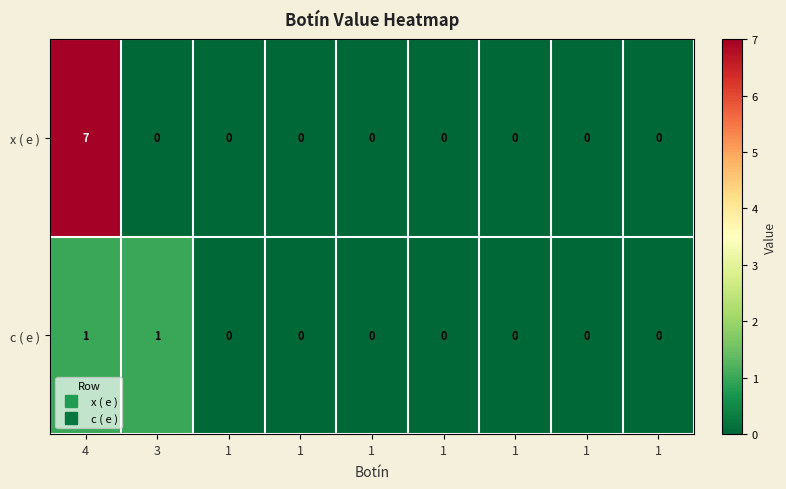

Reading left to right, extract all data points from this chart.

x ( e ): 4=7	3=0	1=0	1=0	1=0	1=0	1=0	1=0	1=0
c ( e ): 4=1	3=1	1=0	1=0	1=0	1=0	1=0	1=0	1=0